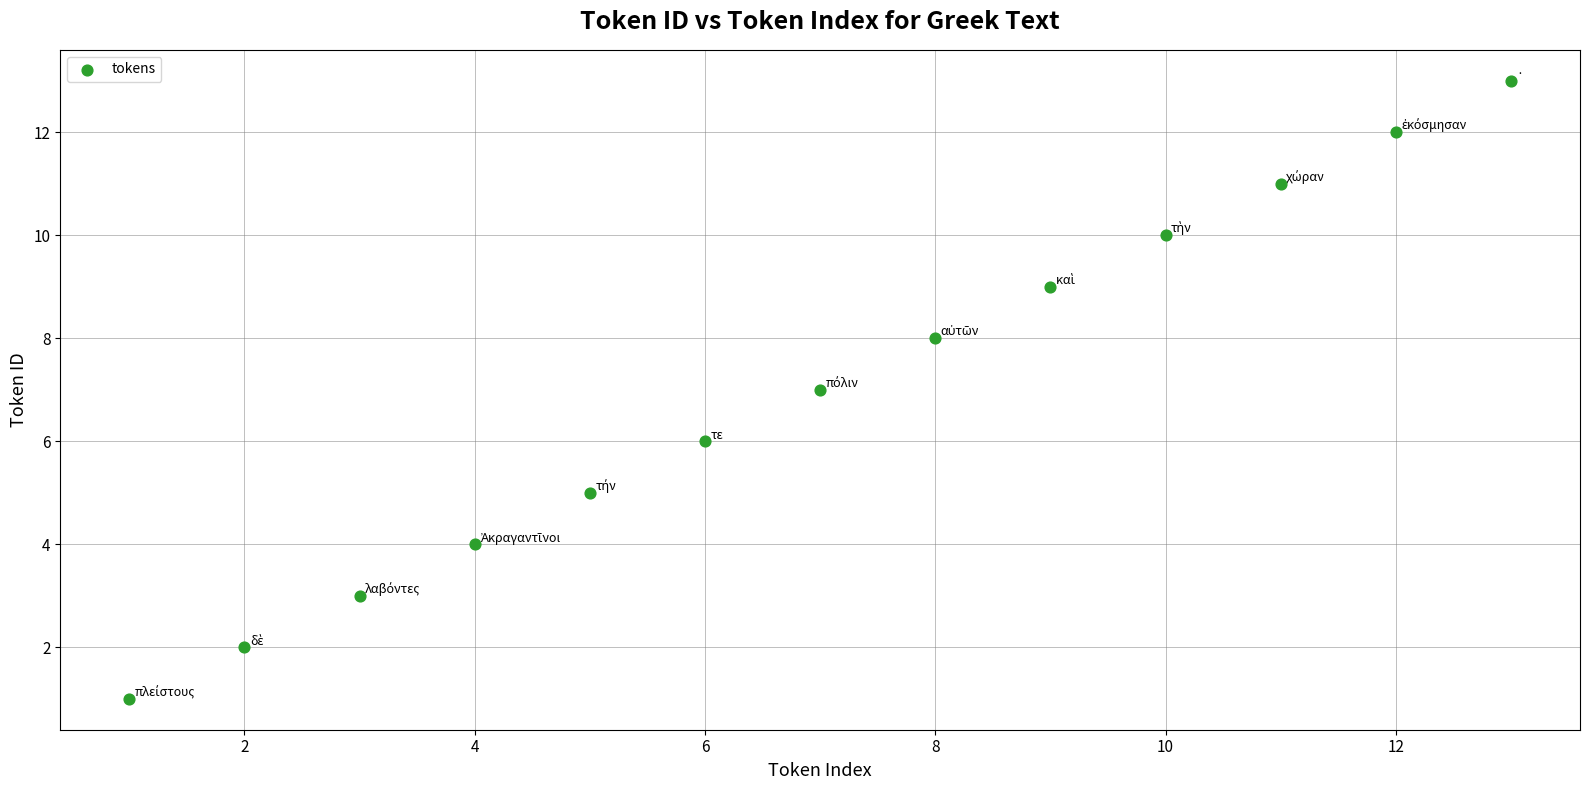

What is the range of Y values (max minus min)?

12